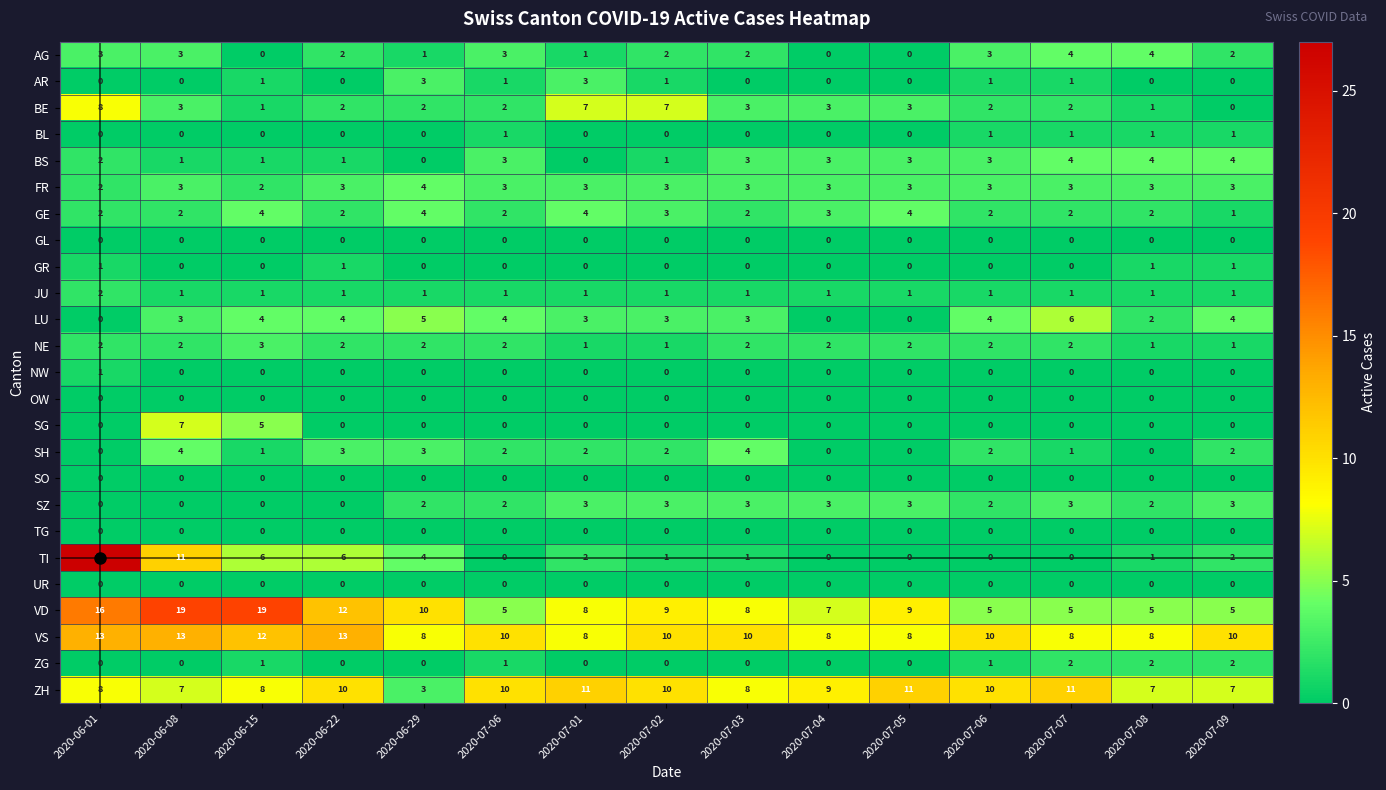

Between 2020-07-07 and 2020-06-15, which is larger?

2020-07-07